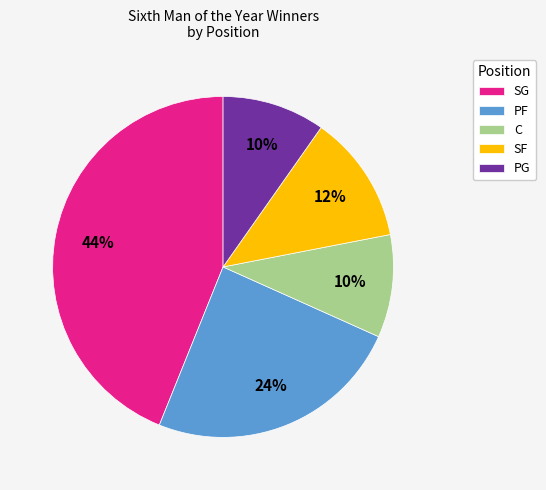

How many slices are in this pie chart?

5